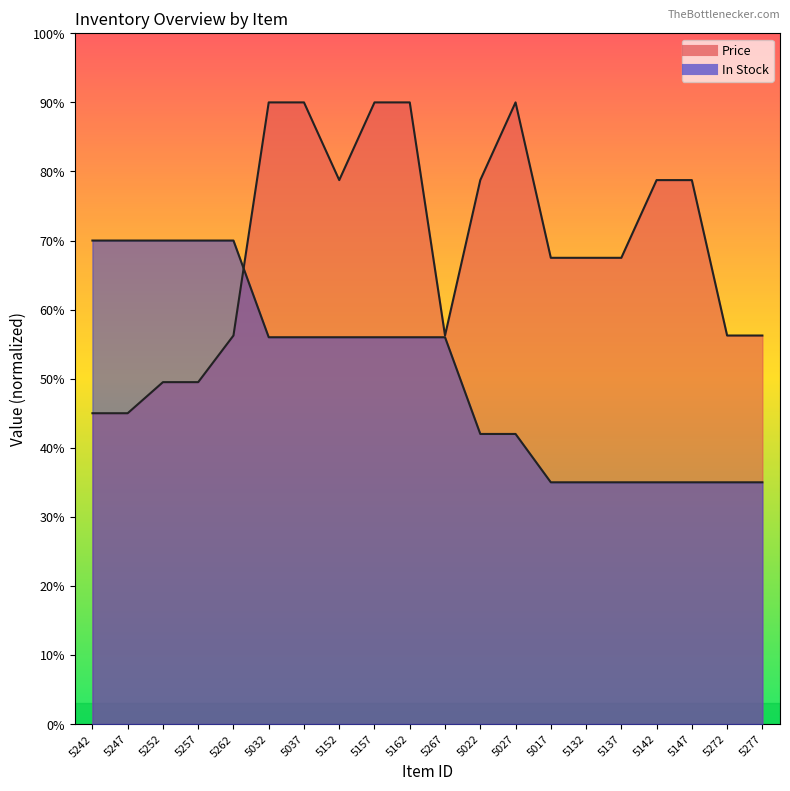

Is it true that In Stock equals 56.0 at 5162?

True